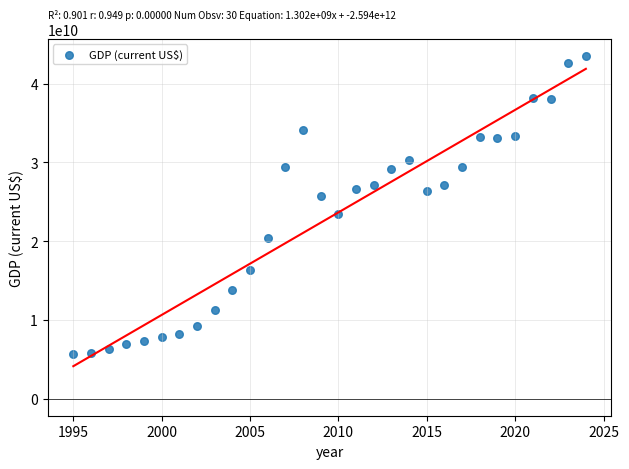

What is the range of X values (max minus min)?

29.0